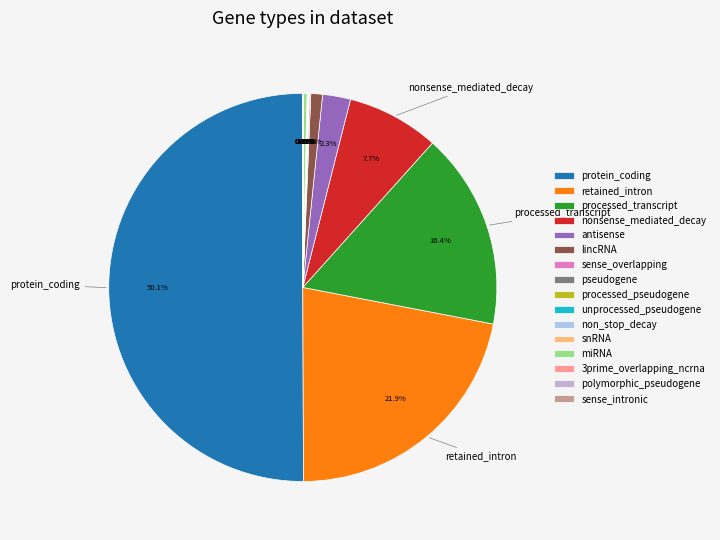

Which slice is the largest?

protein_coding